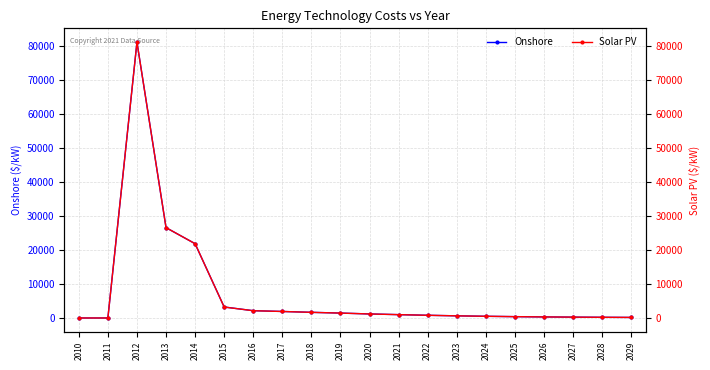

How many times do Solar PV and Onshore cross each other?

1